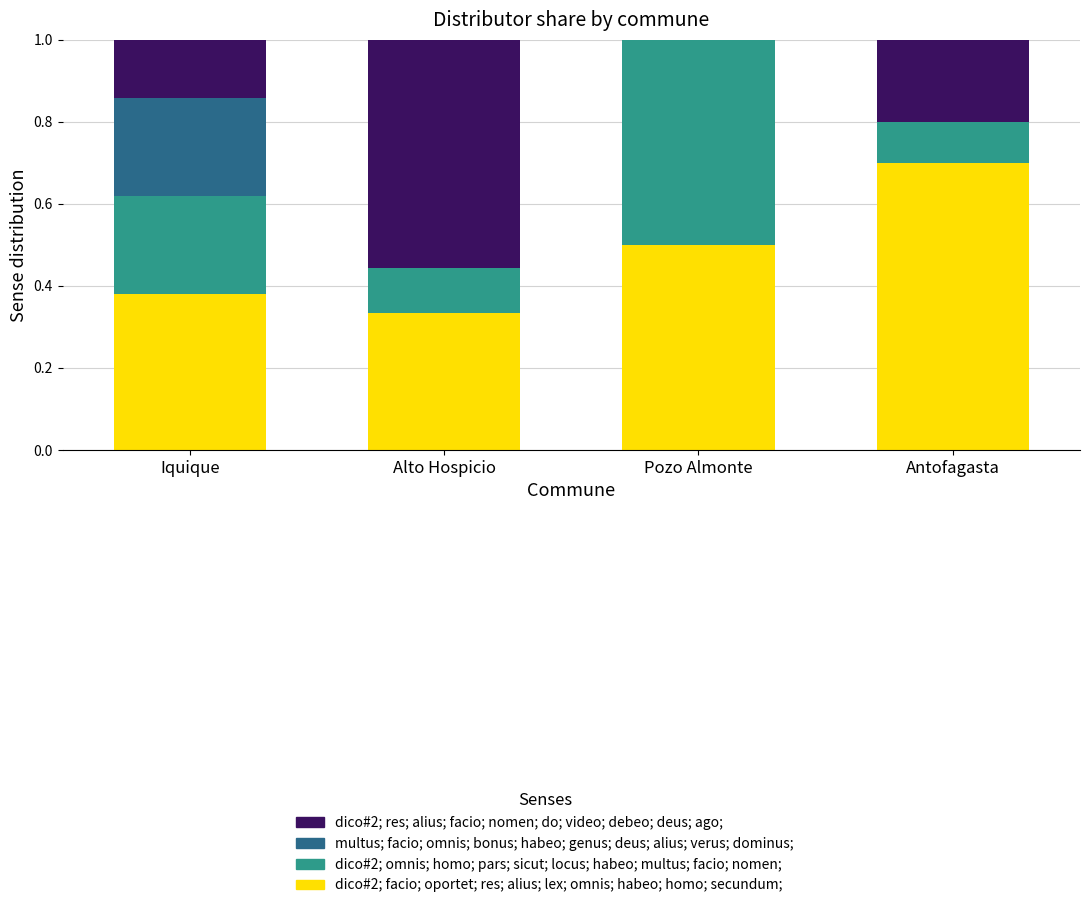

True or false: dico#2; facio; oportet; res; alius; lex; omnis; habeo; homo; secundum; has a value of 1.0 at Antofagasta.

False